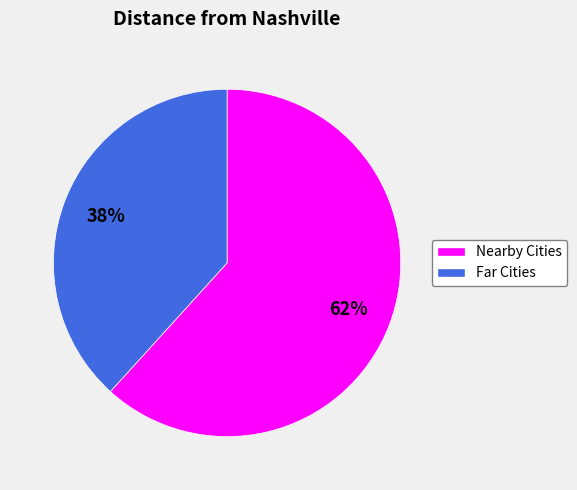

To the nearest percent, what is the average slice percentage?

50%